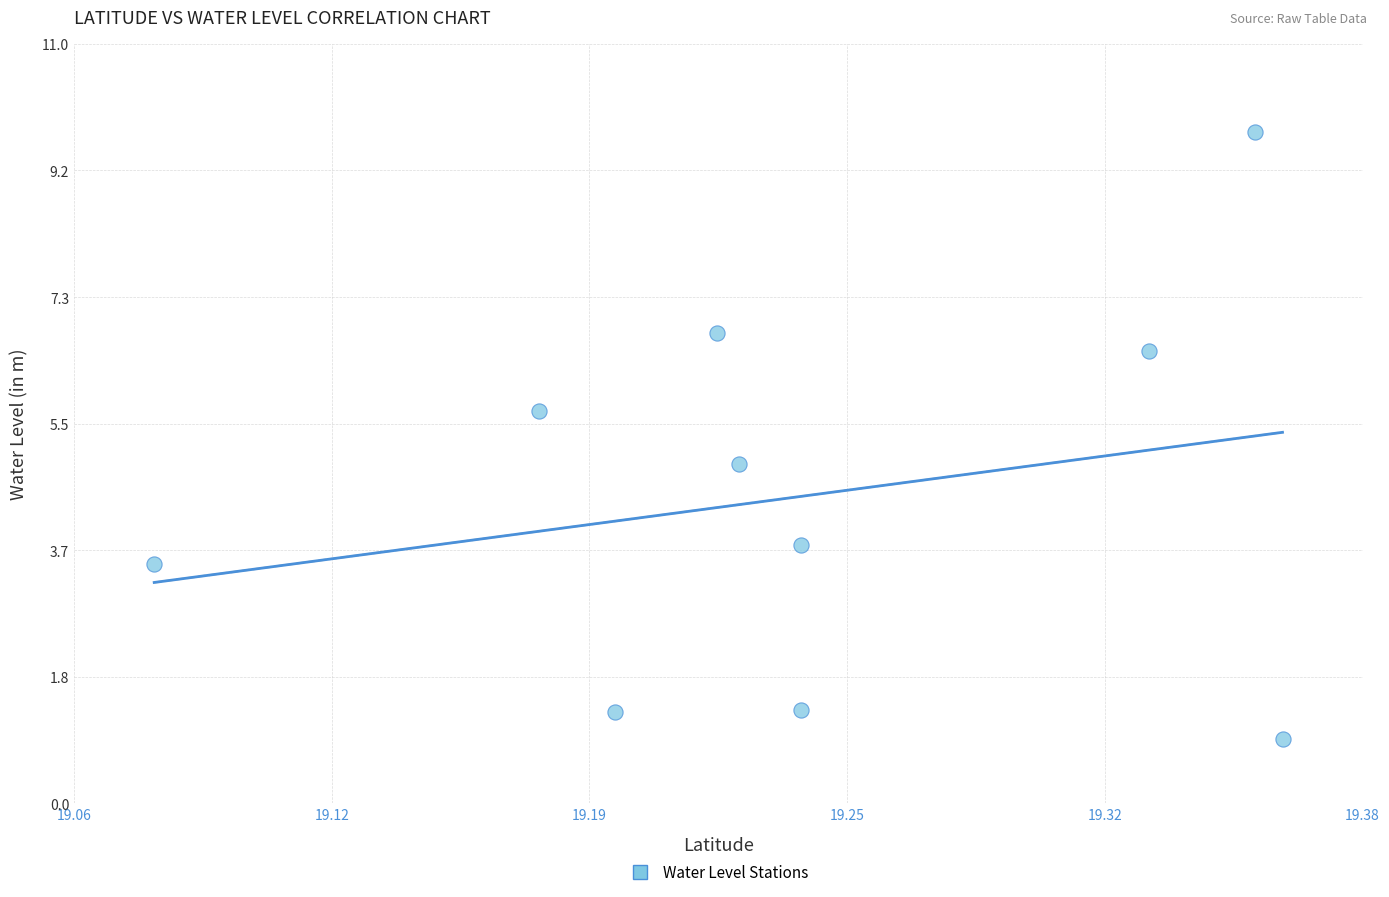

What is the range of X values (max minus min)?

0.3